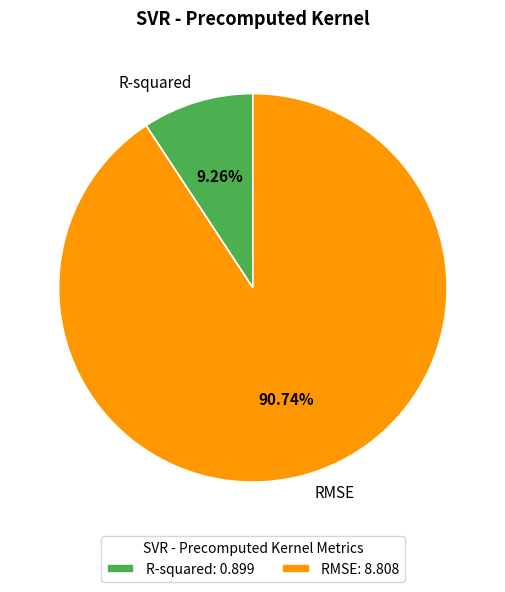

Is there a majority slice in this chart?

Yes